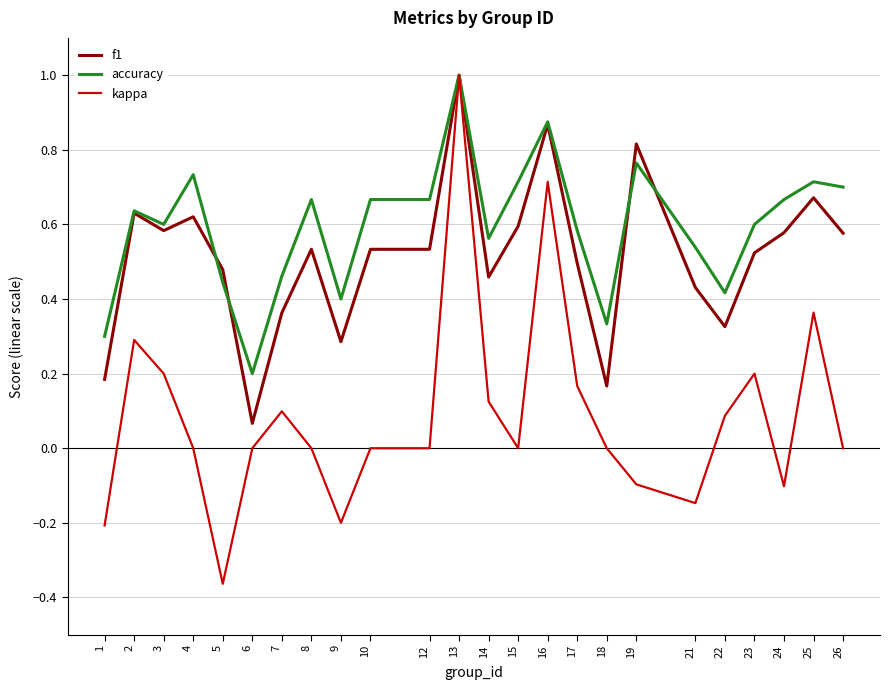

Rank the series by their average value, from lowest to highest.

kappa, f1, accuracy